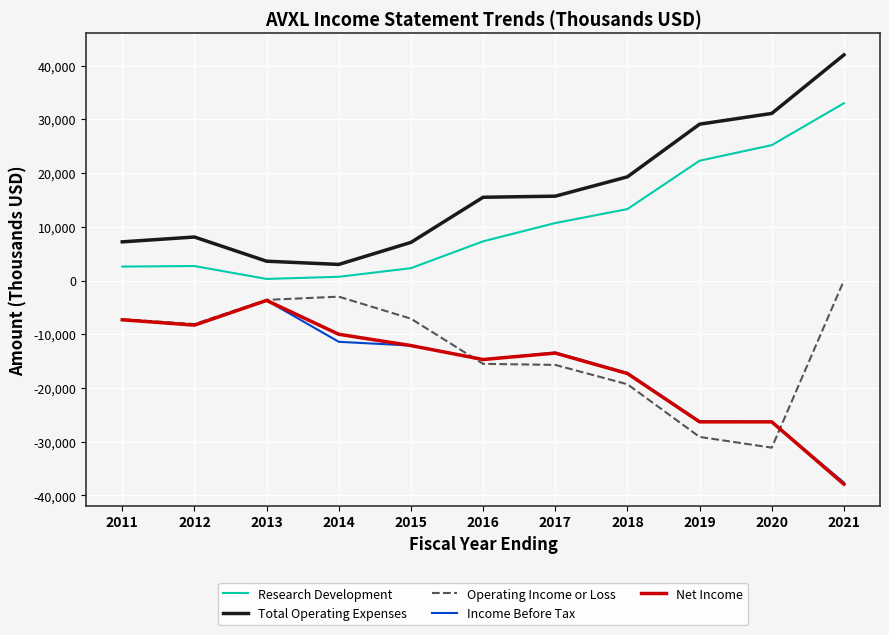

True or false: Research Development and Operating Income or Loss intersect in this chart.

False